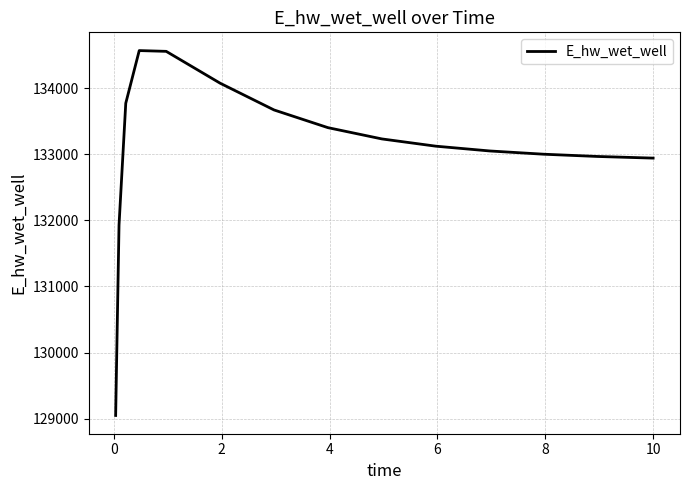

What is the greatest value displayed?

134567.9